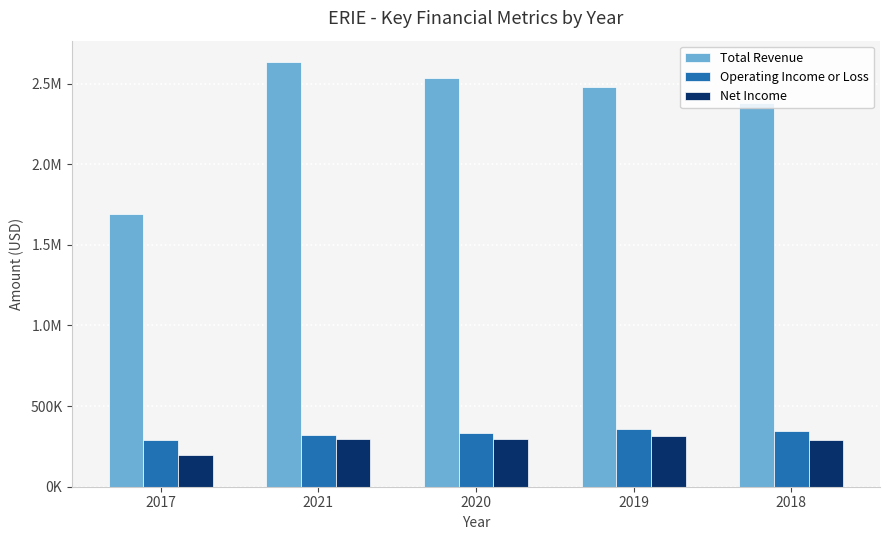

What position from the left is 2018?

5